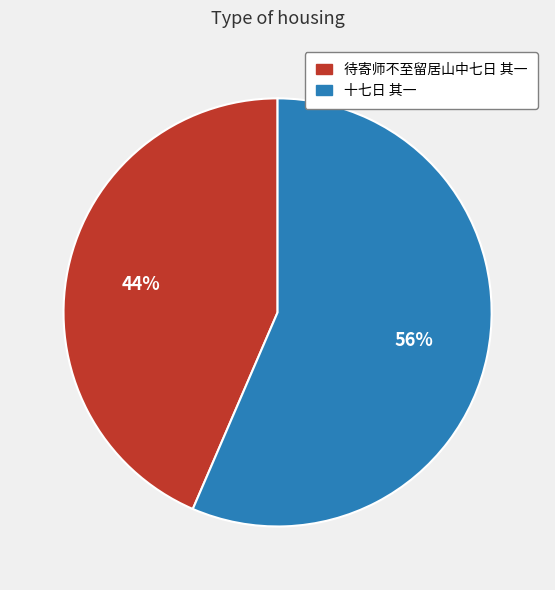

To the nearest percent, what is the combined percentage of 十七日 其一 and 待寄师不至留居山中七日 其一?

100%